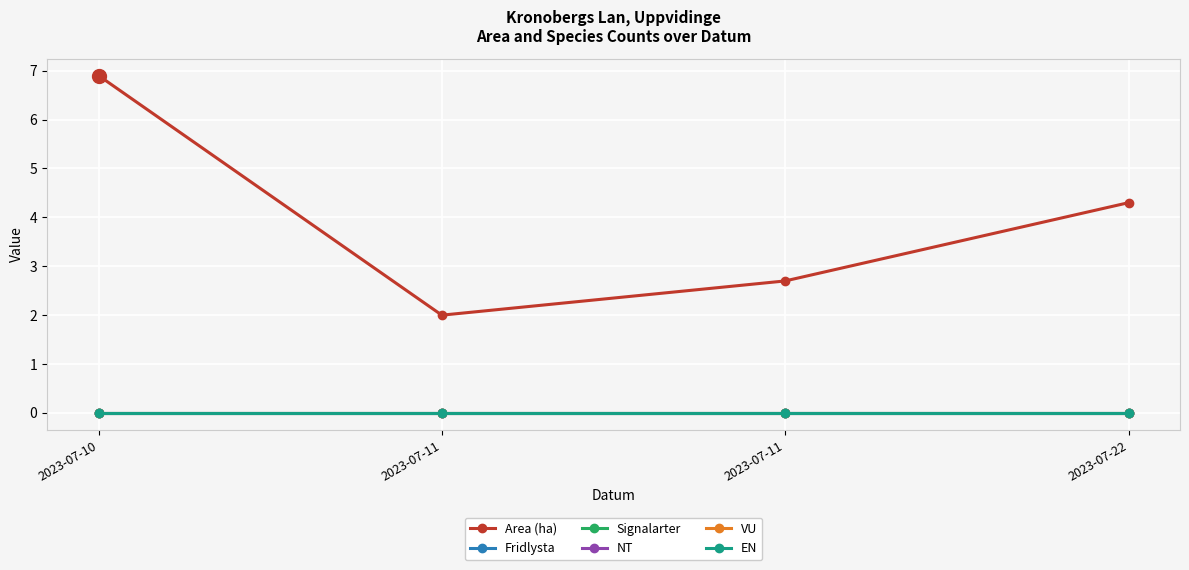

List the labels in order of Signalarter value, smallest first.

2023-07-10, 2023-07-11, 2023-07-11, 2023-07-22